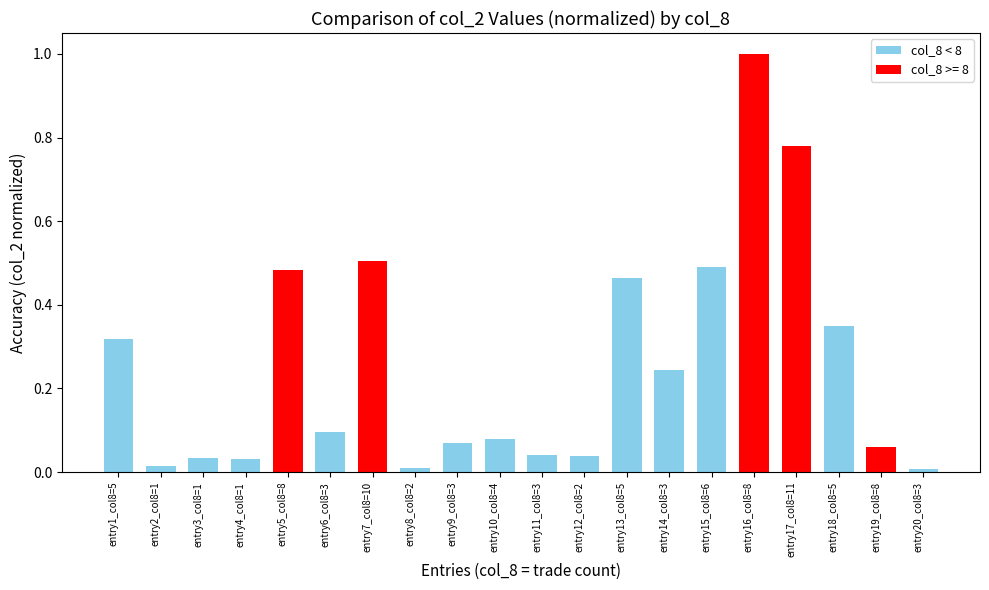

Is it true that the value at entry15_col8=6 is 0.5?

True